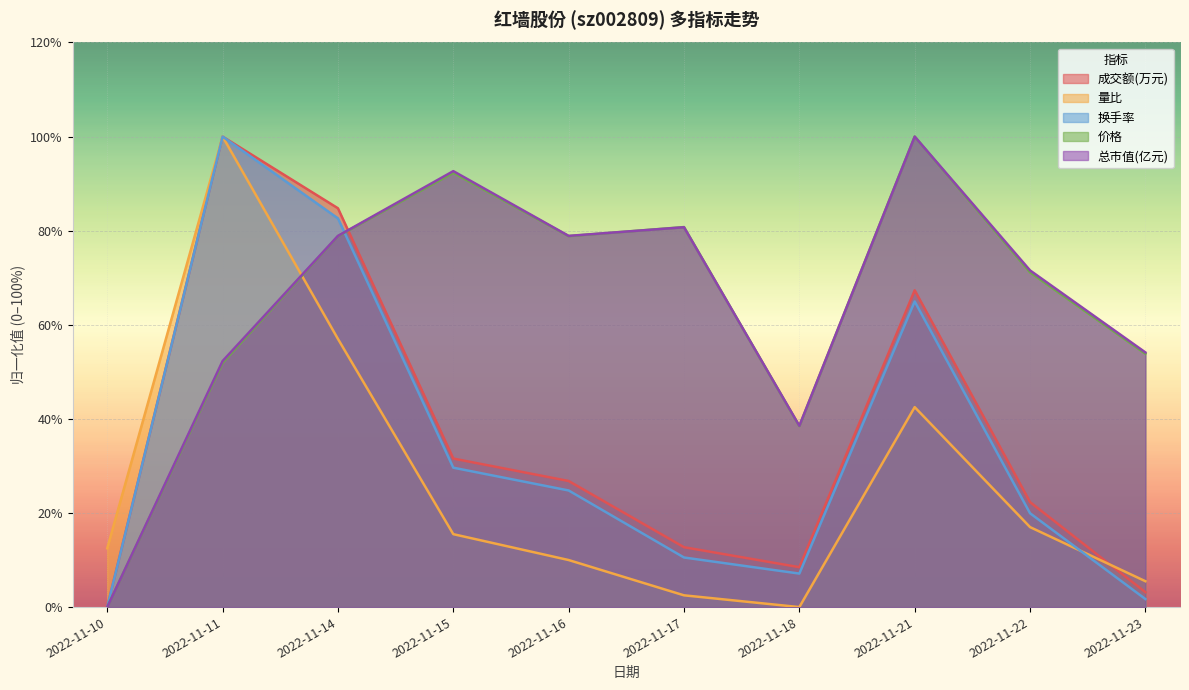

True or false: 成交额(万元) and 价格 intersect in this chart.

True